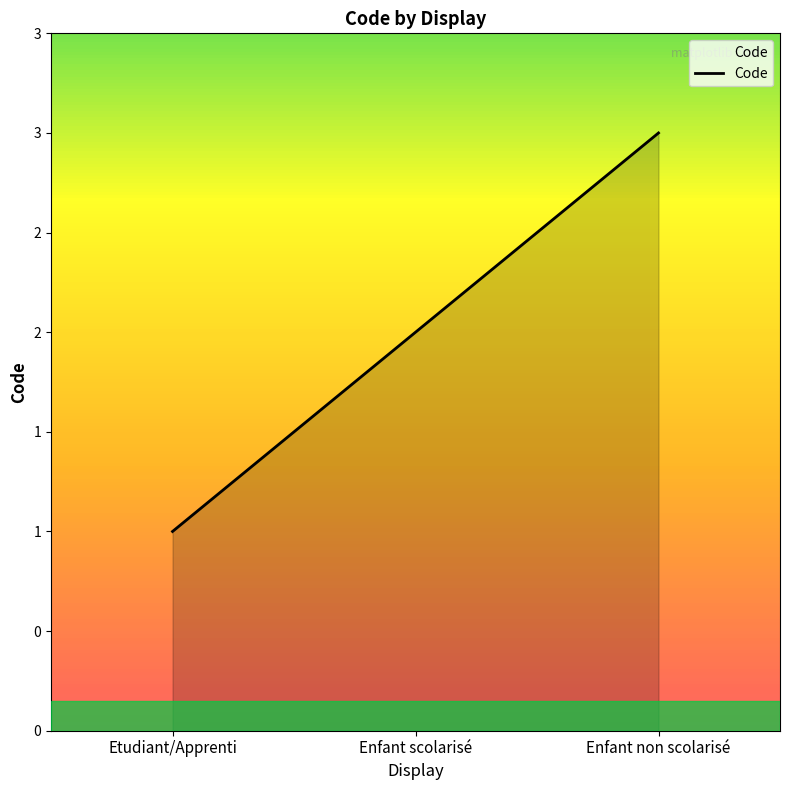

Where is the data nearest to the value 2?

Enfant scolarisé